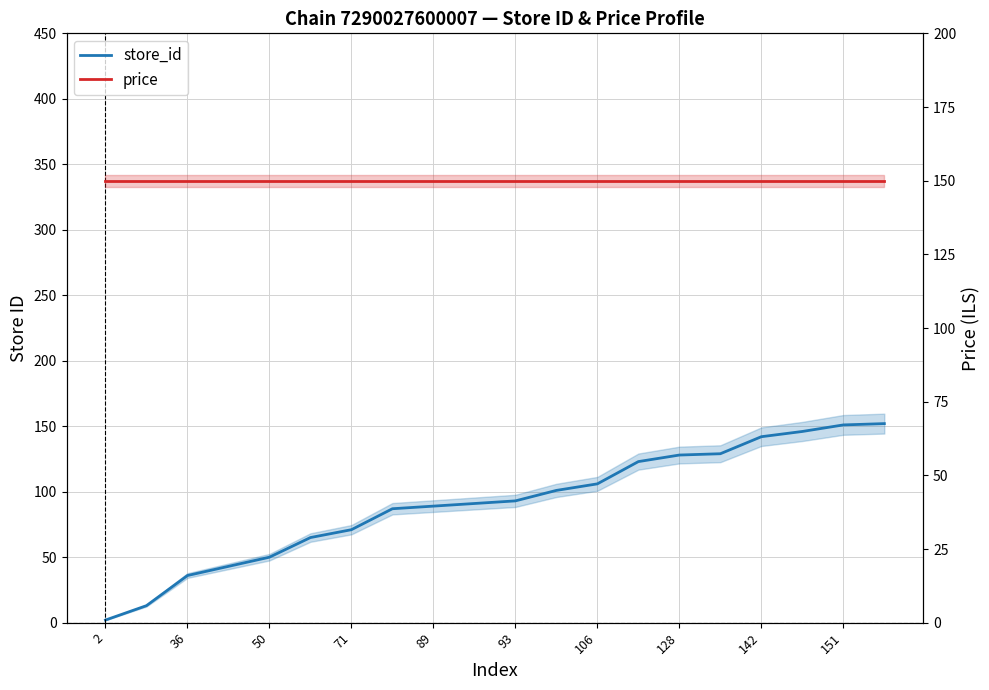

What are all the series names shown in the legend?

store_id, price